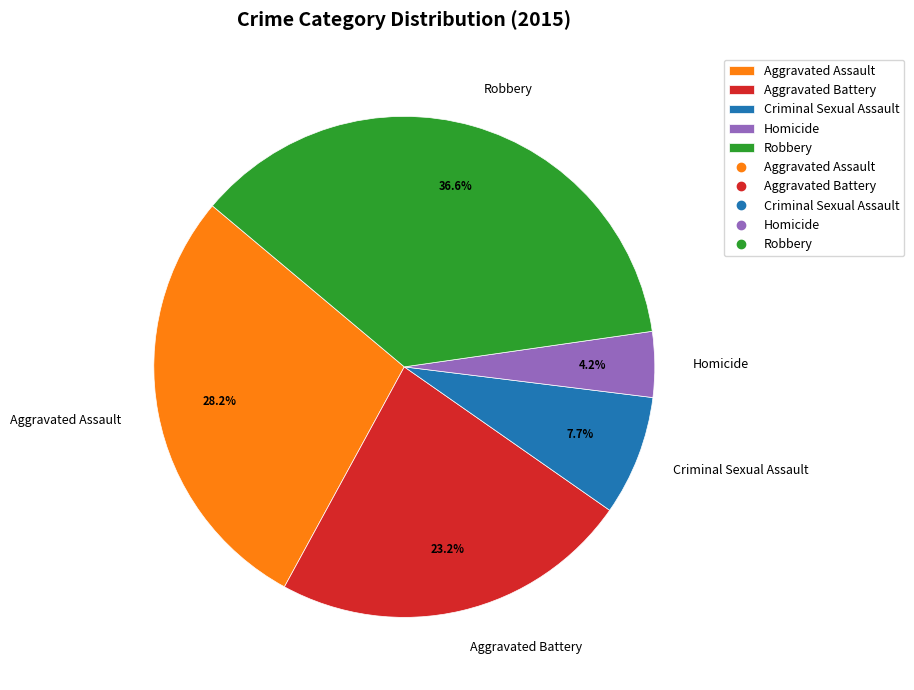

Is there any slice that represents more than half of the pie?

No